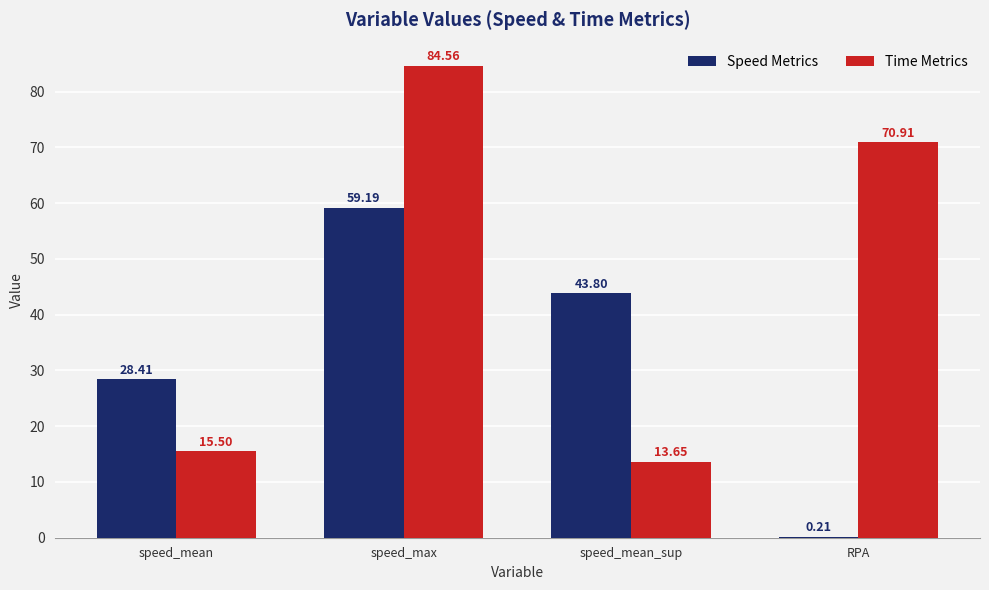

Which series has the widest spread of values?

Time Metrics